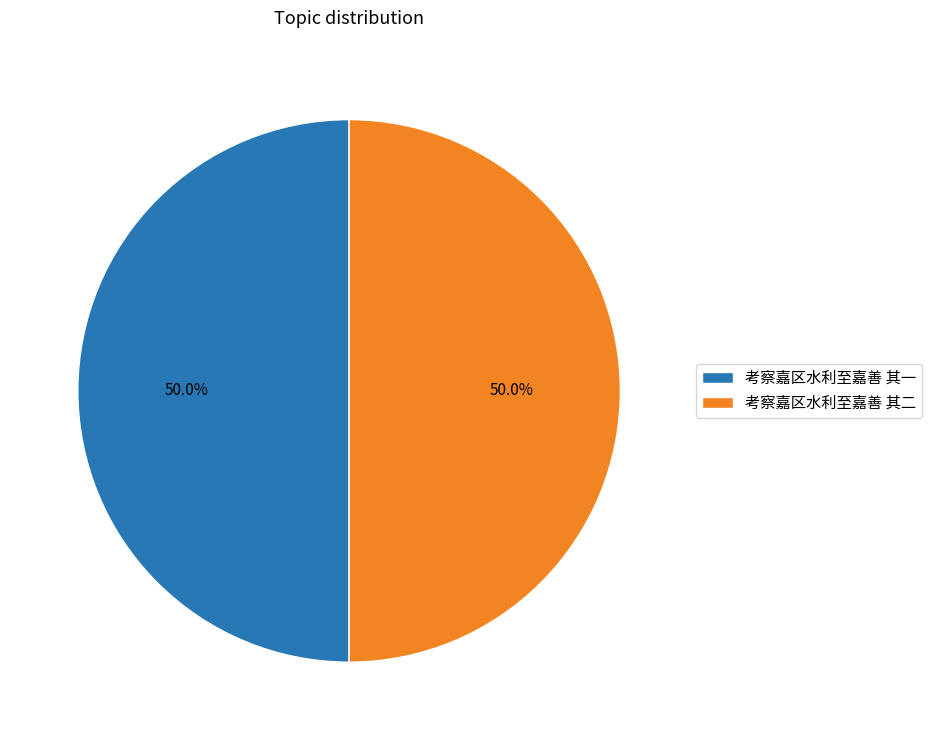

Is the sum of 考察嘉区水利至嘉善 其二 and 考察嘉区水利至嘉善 其一 greater than half?

Yes